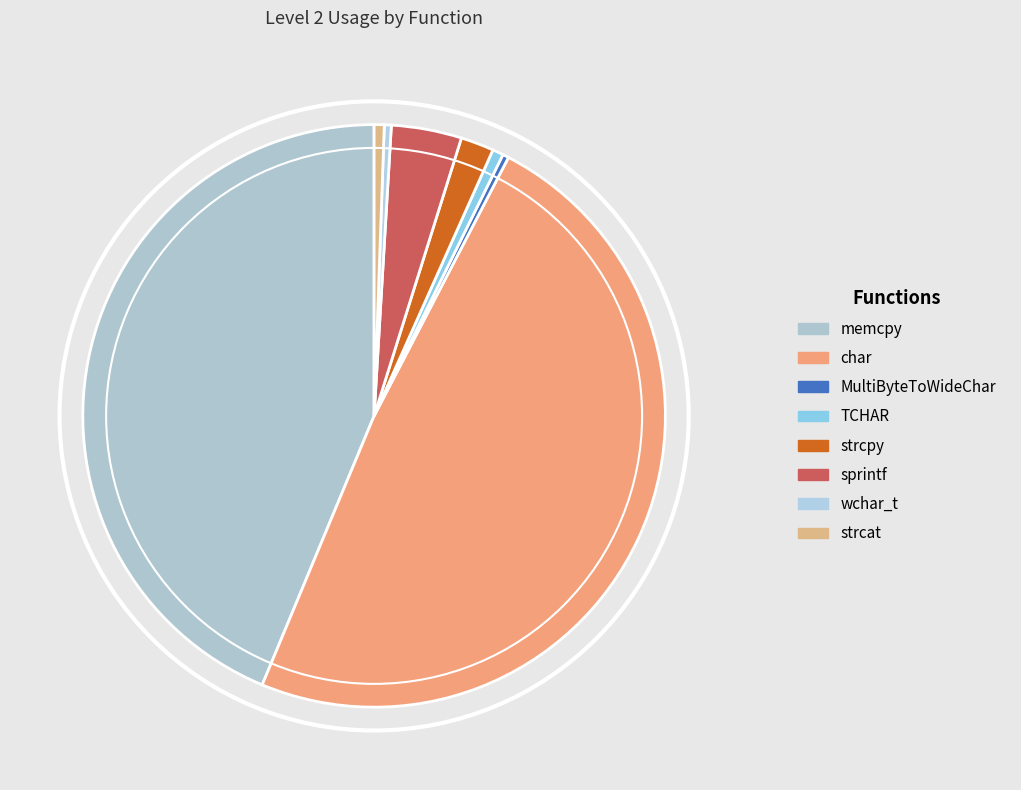

How many slices are in this pie chart?

8